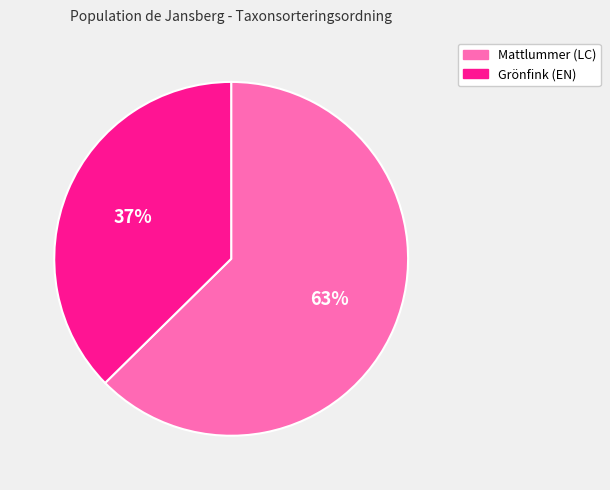

To the nearest percent, what portion does Mattlummer (LC) represent?

63%